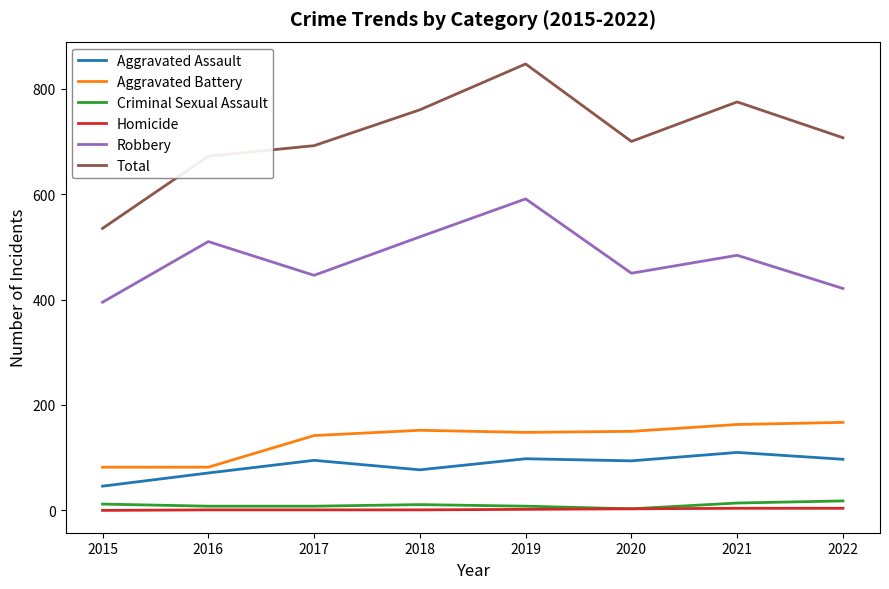

Rank the series by their maximum value, from lowest to highest.

Homicide, Criminal Sexual Assault, Aggravated Assault, Aggravated Battery, Robbery, Total